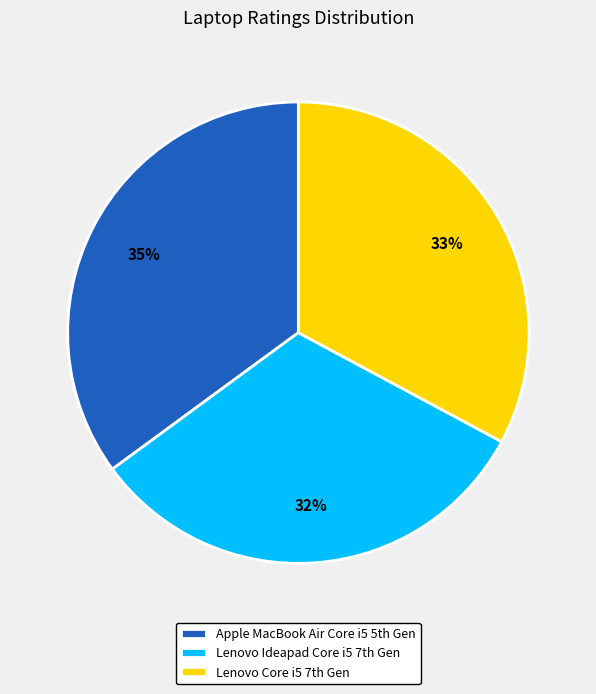

To the nearest percent, what is the average slice percentage?

33%